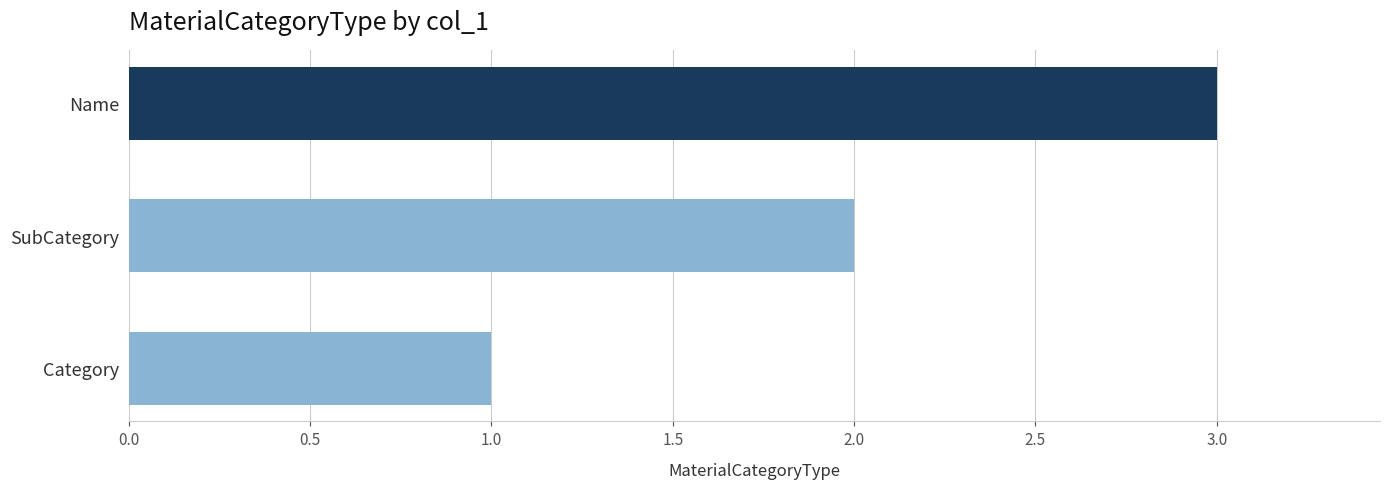

List the labels in order of value, smallest first.

Category, SubCategory, Name